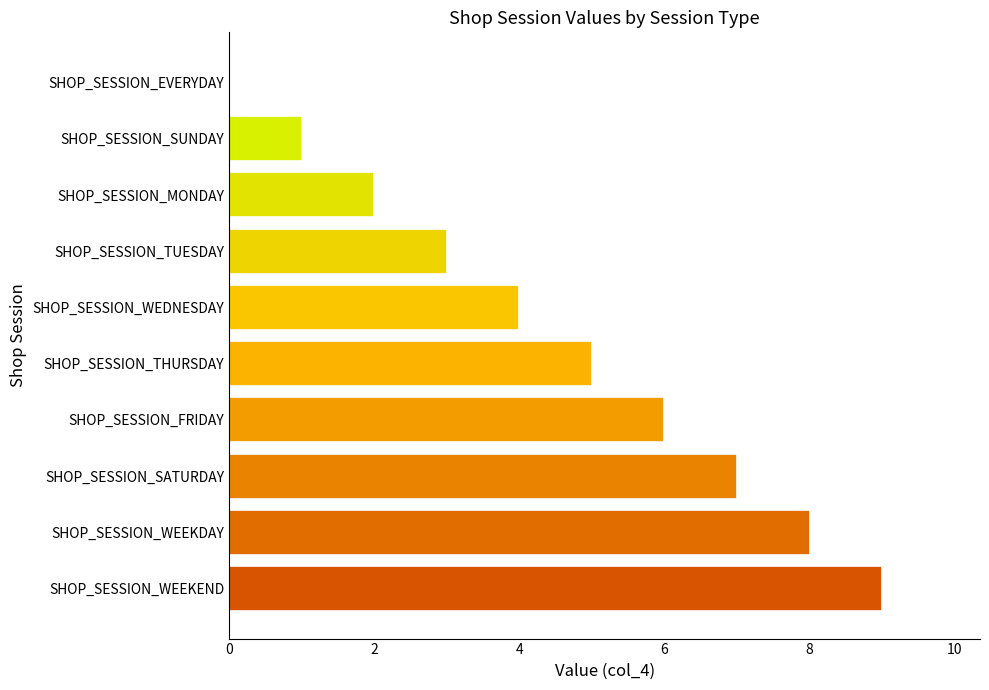

Which has a higher value, SHOP_SESSION_TUESDAY or SHOP_SESSION_MONDAY?

SHOP_SESSION_TUESDAY